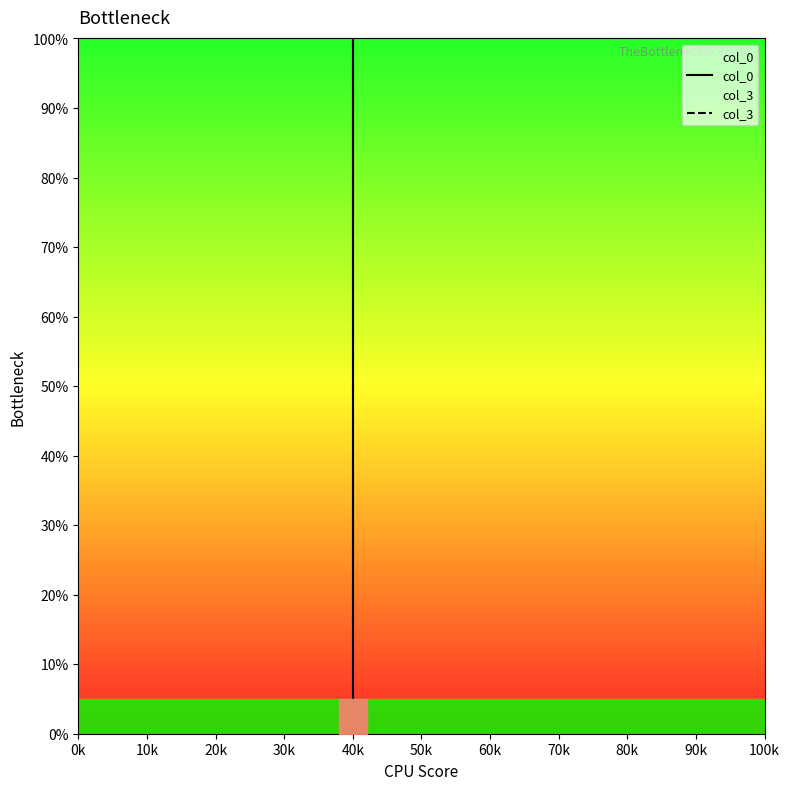

Is the value of col_0 at 40k greater than the value of col_3 at 40k?

No